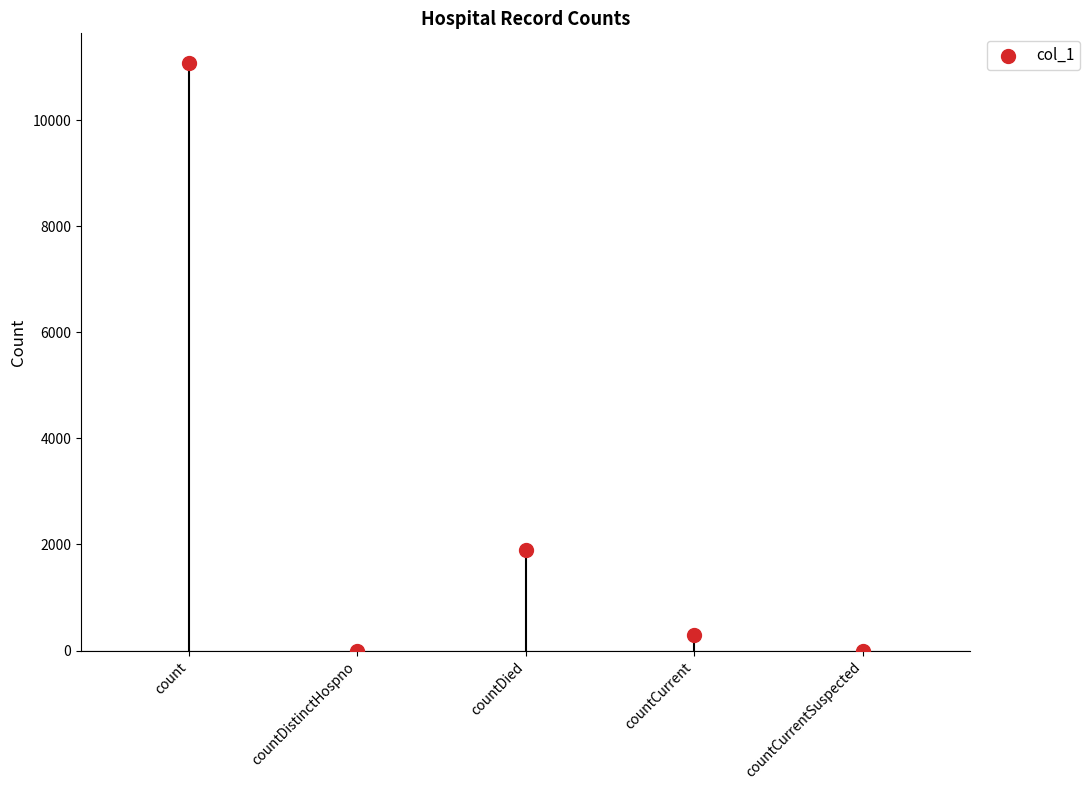

What is the change in value from count to countDied?

-9183